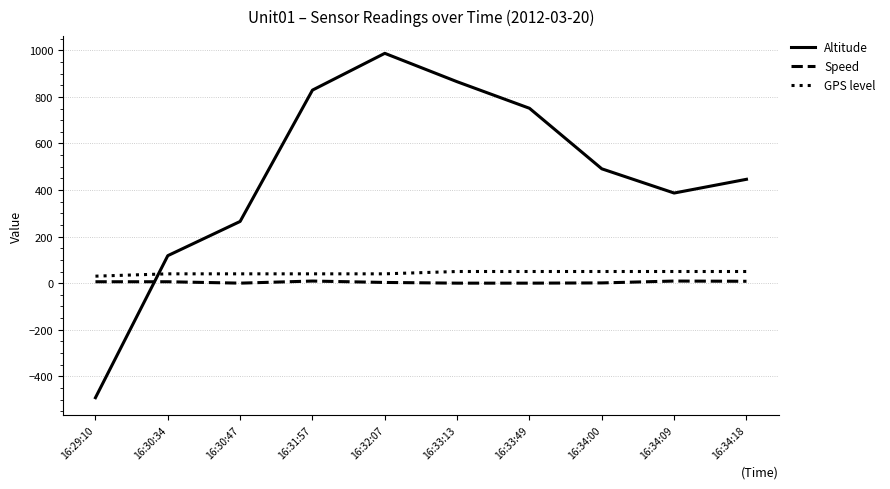

How many lines are shown in the chart?

3